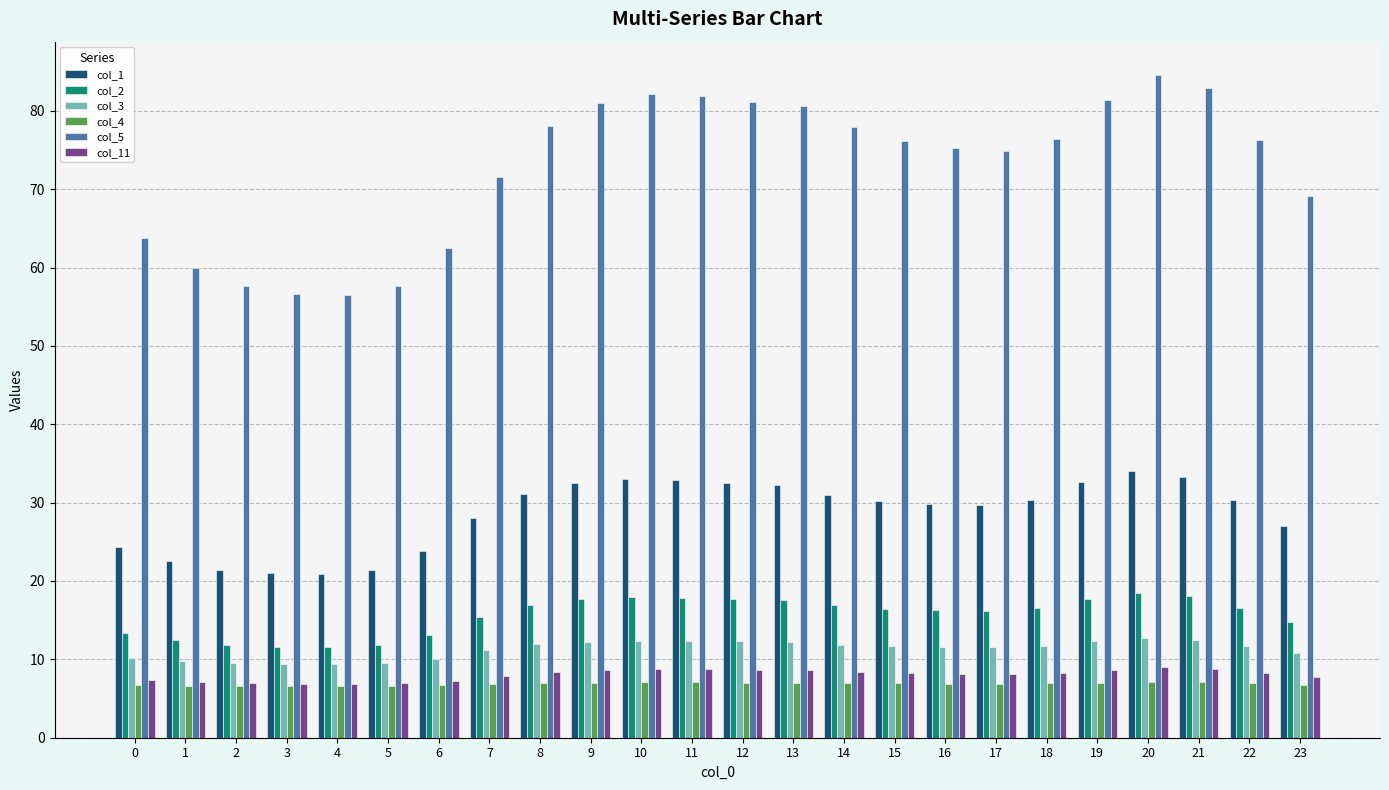

Is the value of col_3 at 15 greater than the value of col_5 at 18?

No